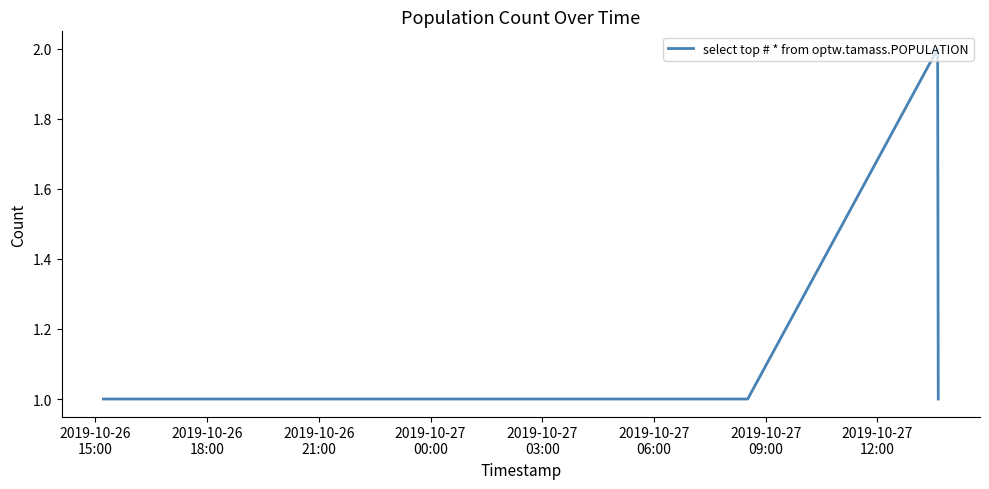

Reading right to left, what are all the values shown in this chart?

1	2	1	1	1